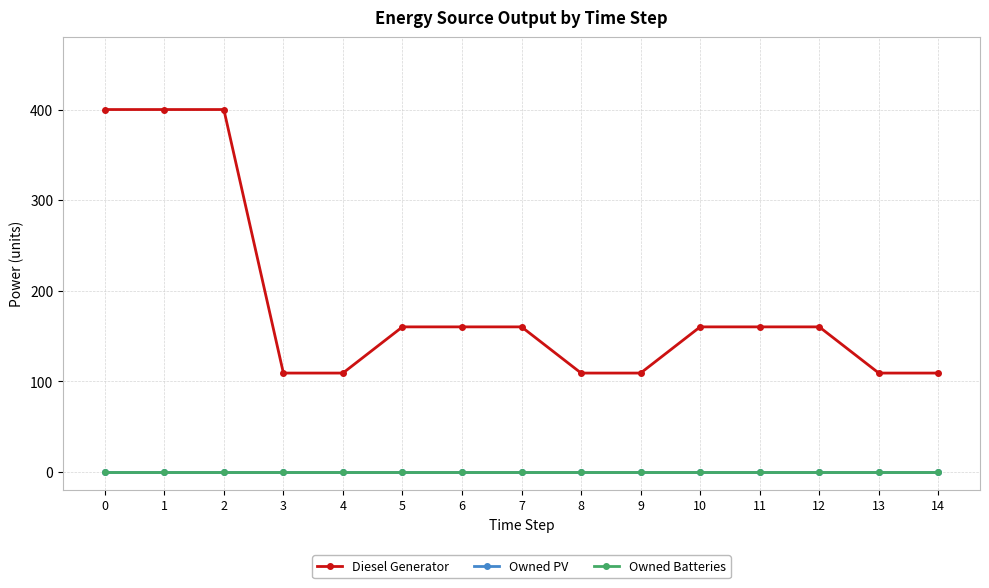

Which series has the largest total across all categories?

Diesel Generator